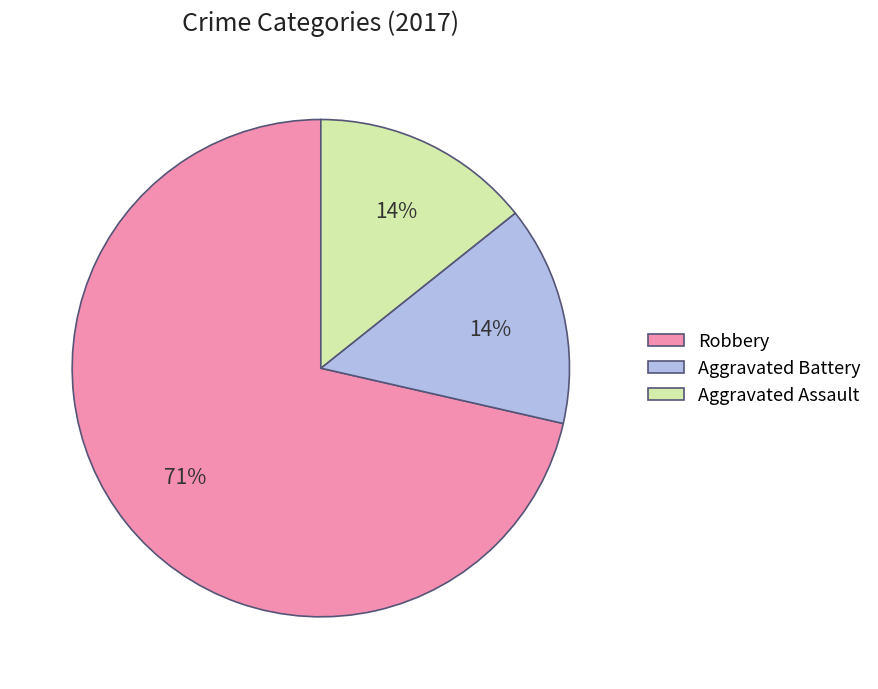

True or false: Aggravated Assault accounts for 14% of the total.

True